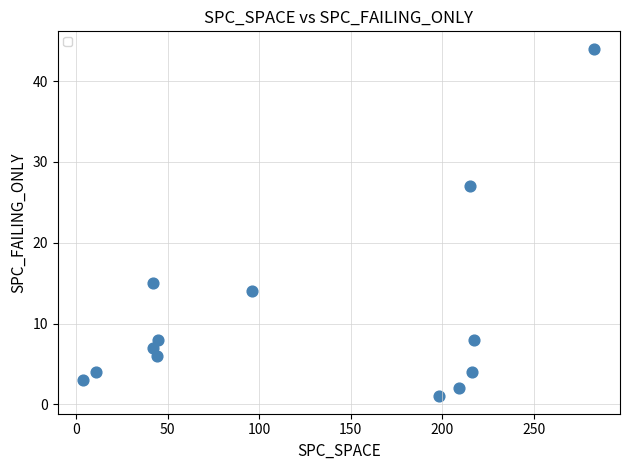

What Y value in the scatter plot is closest to 22?

27